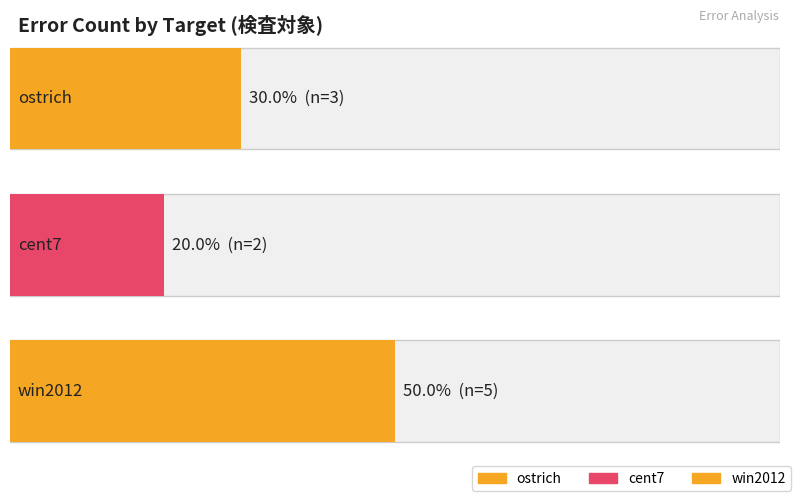

What is the approximate value of win2012 at ostrich?

5